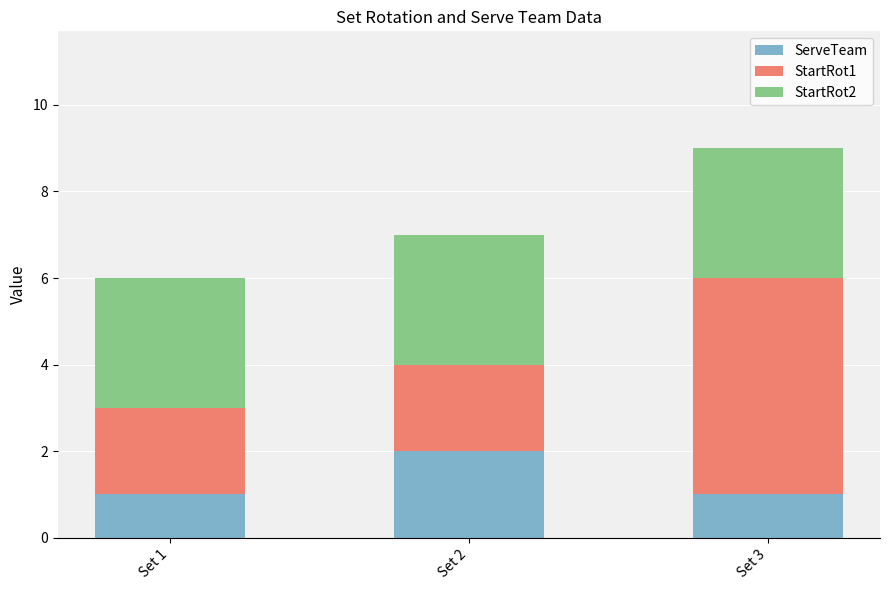

Reading left to right, transcribe the values for ServeTeam.

1	2	1